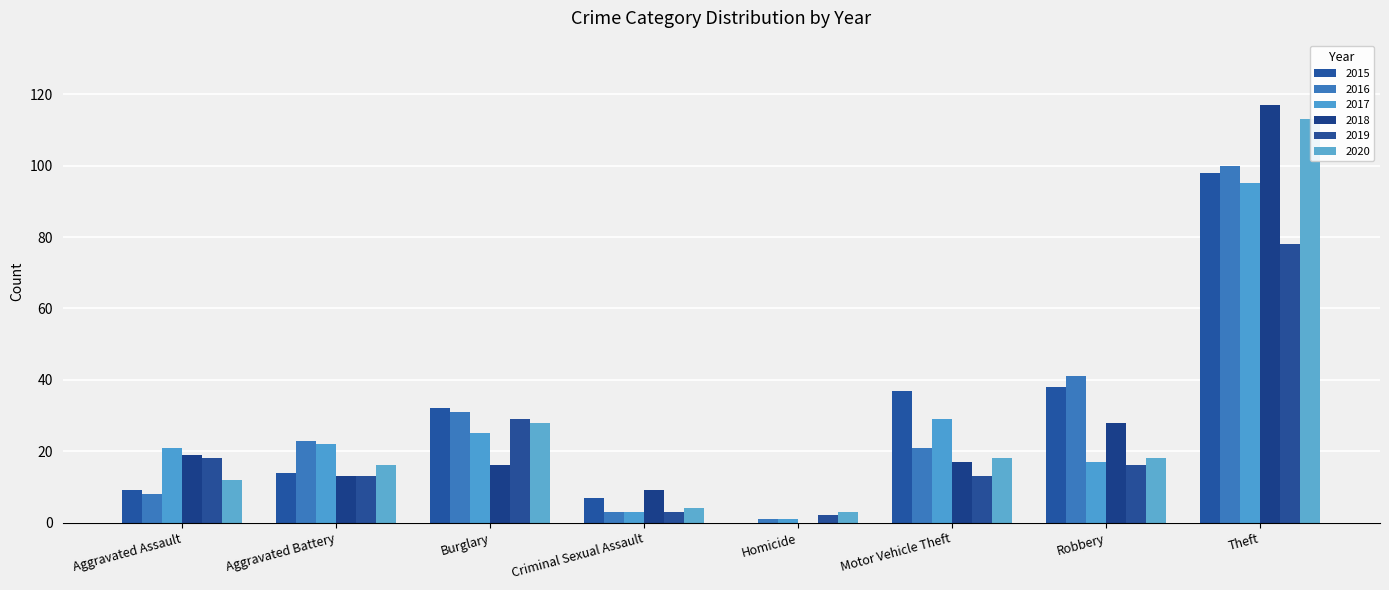

True or false: 2018 has a value of 117 at Theft.

True